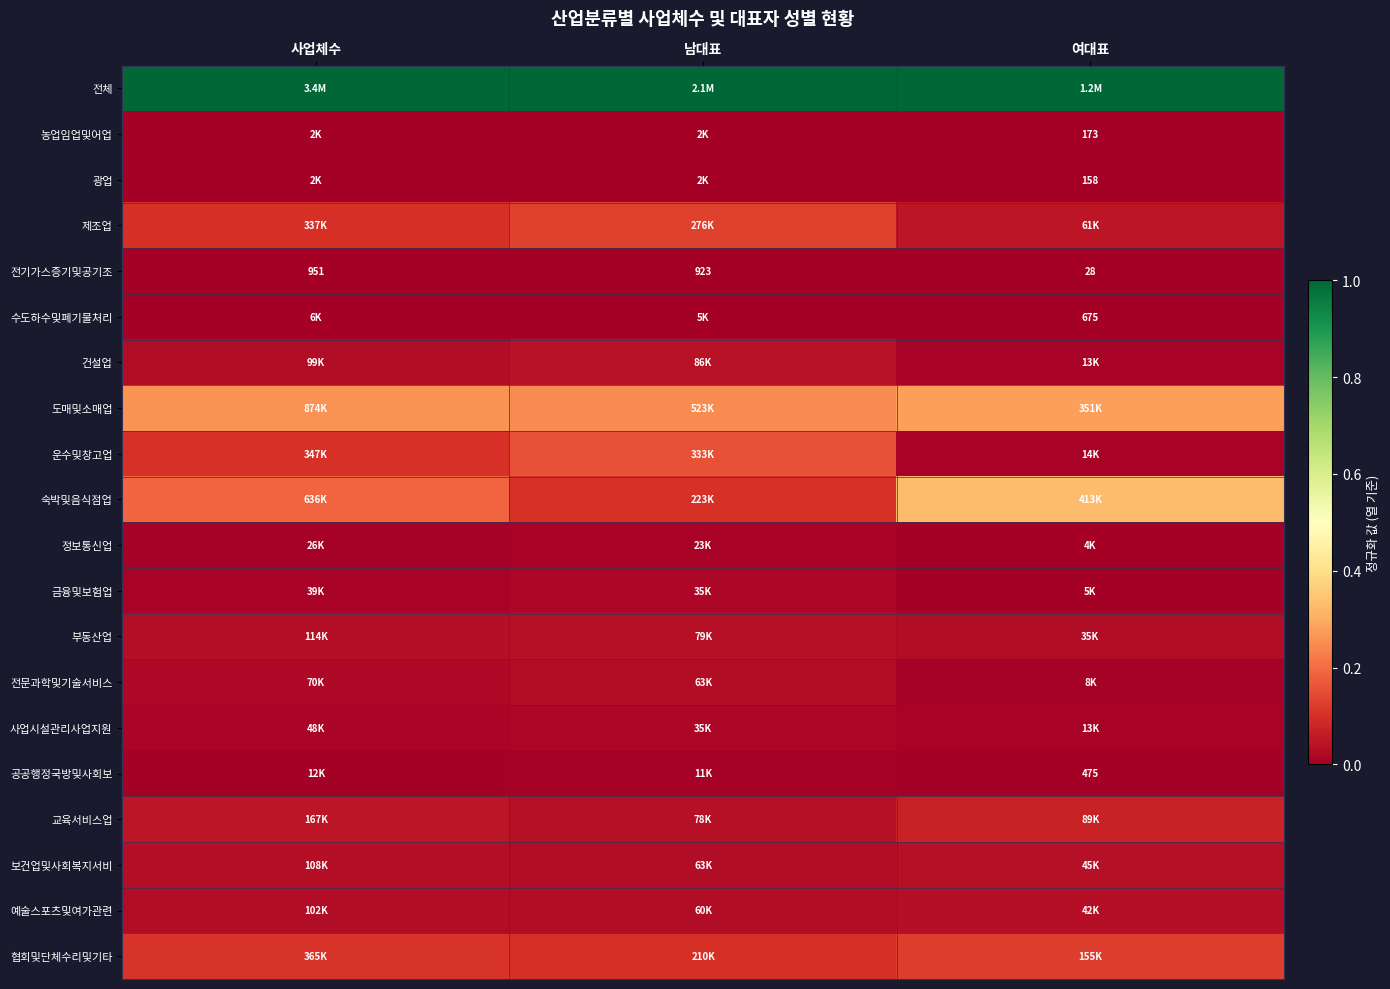

What is the maximum value shown in the chart?

1.0